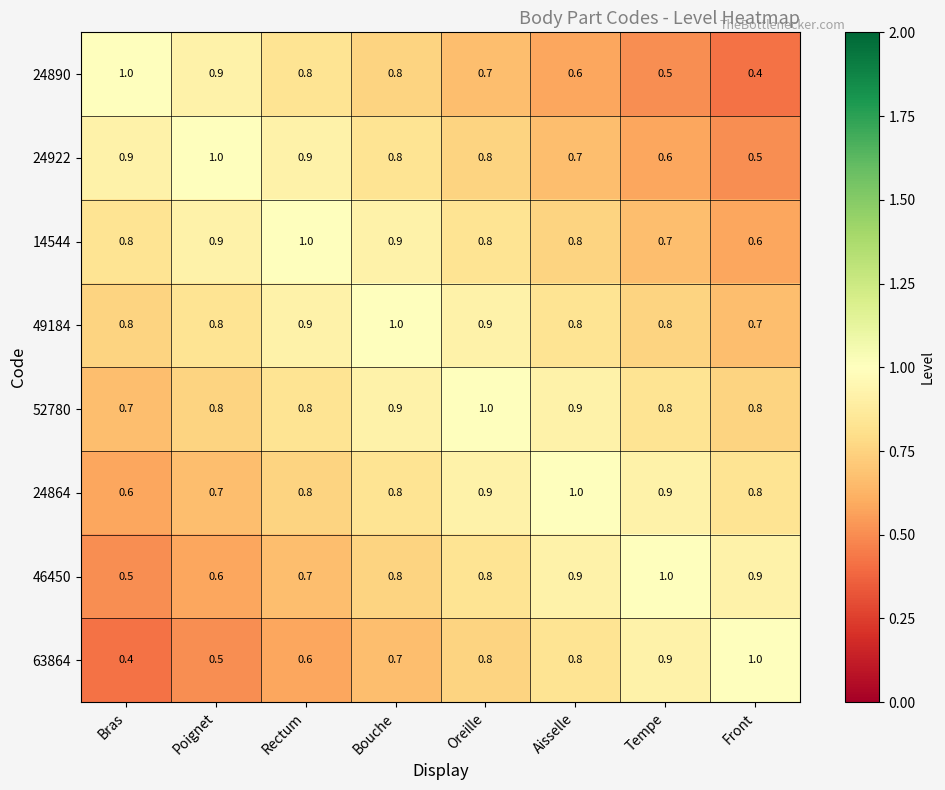

Count the 63864 values in the range 0 to 1.

8